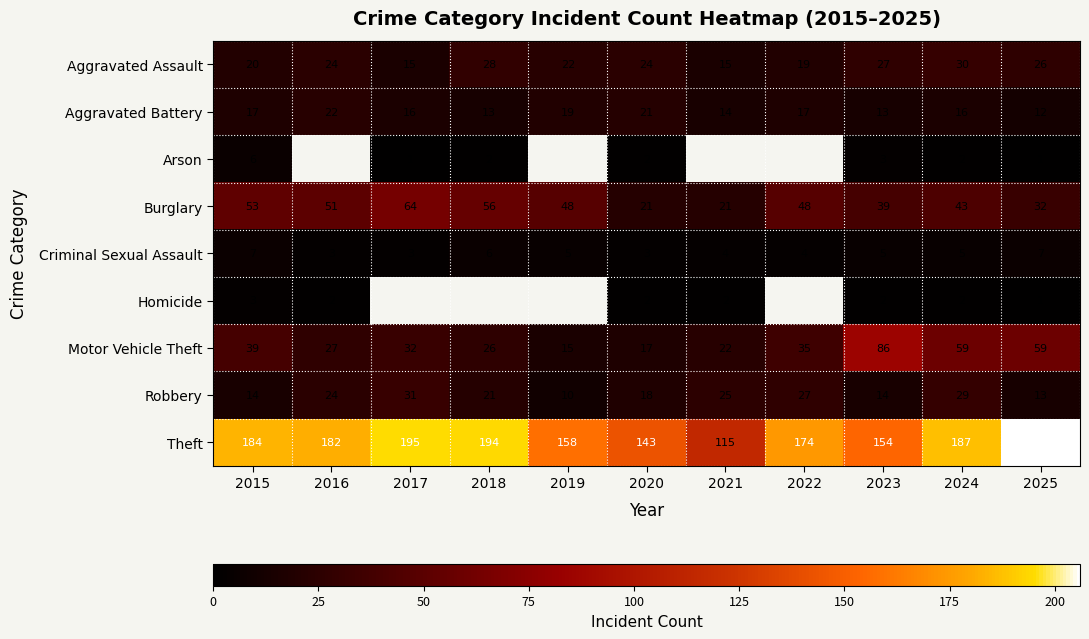

What is the total value across all series at 2015?

343